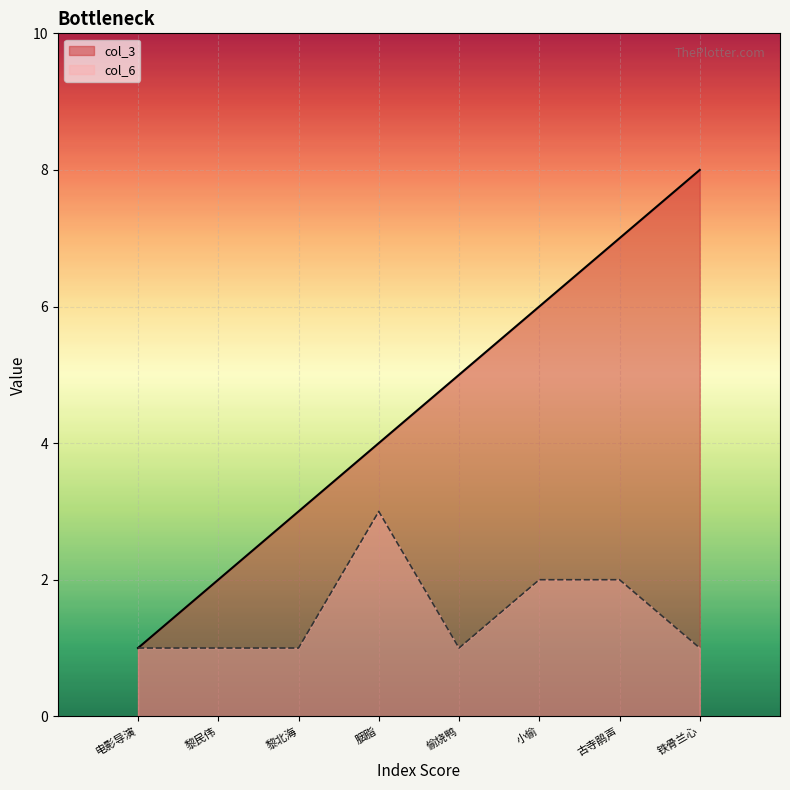

The col_3 series shows 3 at 黎北海. True or false?

True